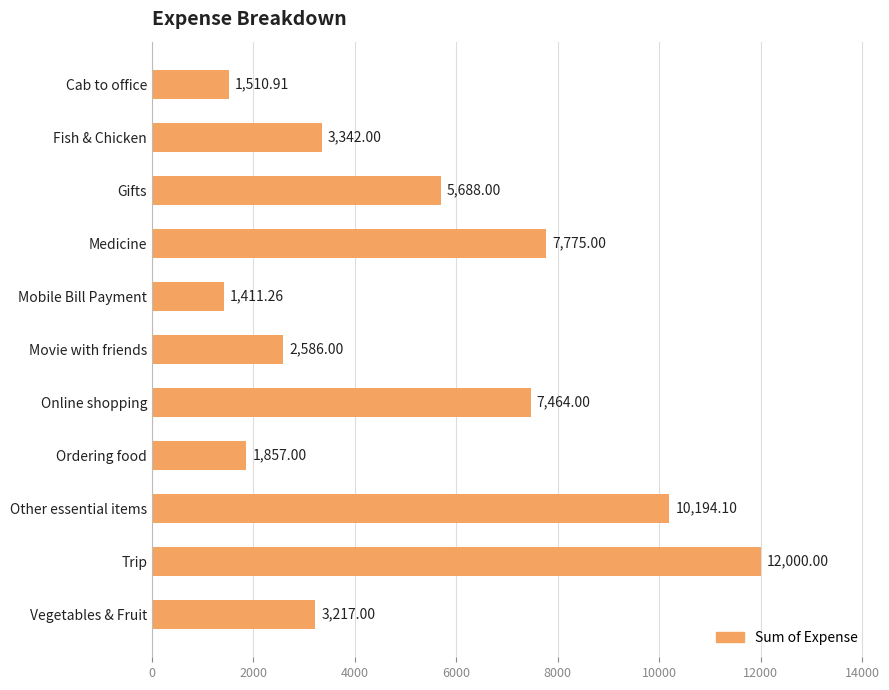

What is the change in value from Cab to office to Fish & Chicken?

+1831.1